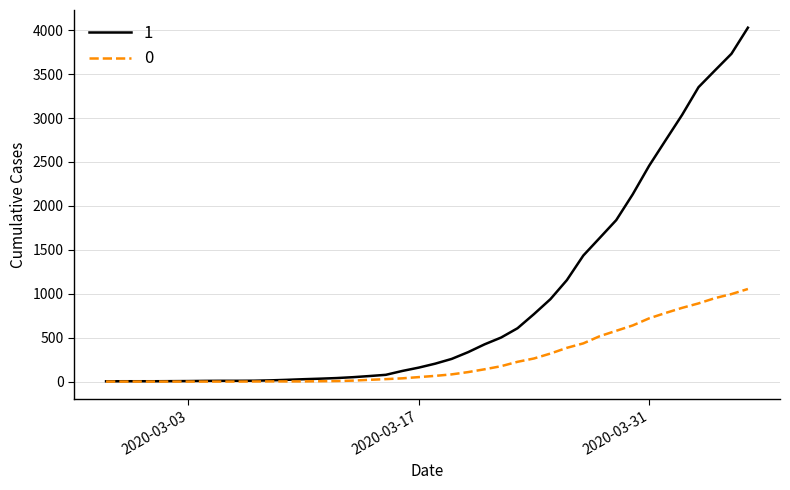

List the series in order of their peak value, lowest first.

0, 1